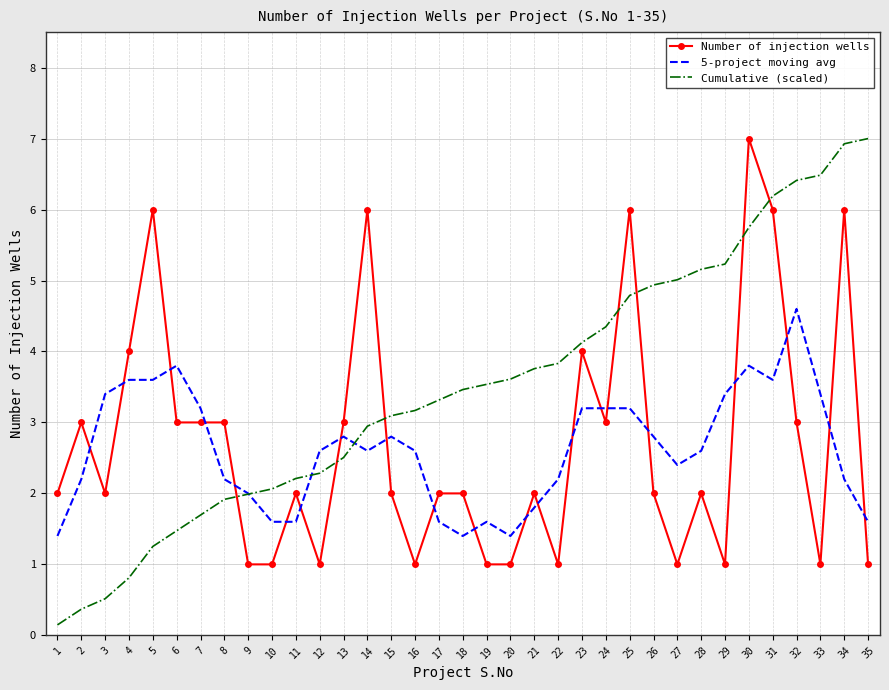

The value of Number of injection wells at 1 is 0.5. True or false?

False